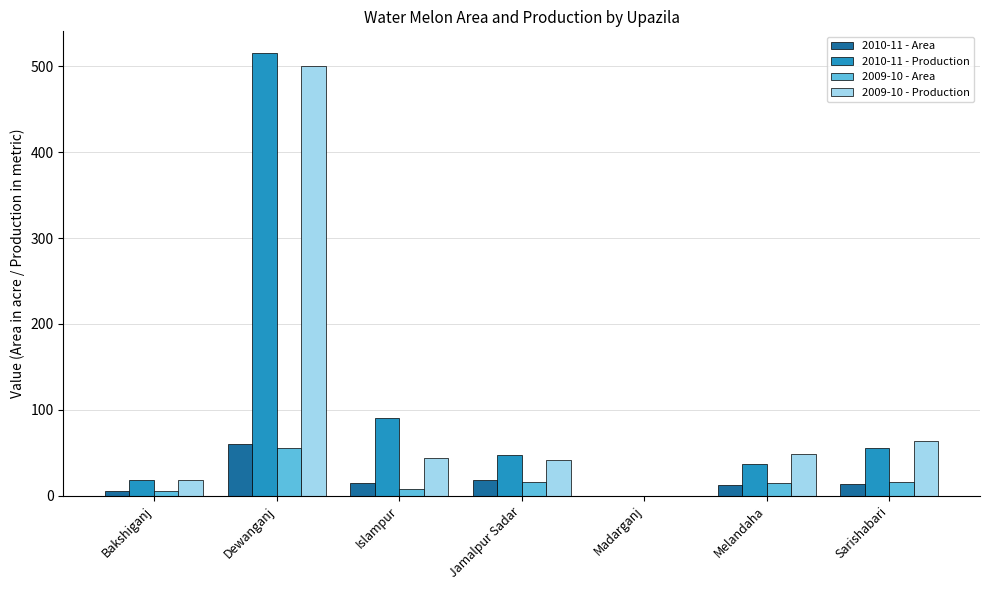

How many positive values does the 2009-10 - Production series have?

6